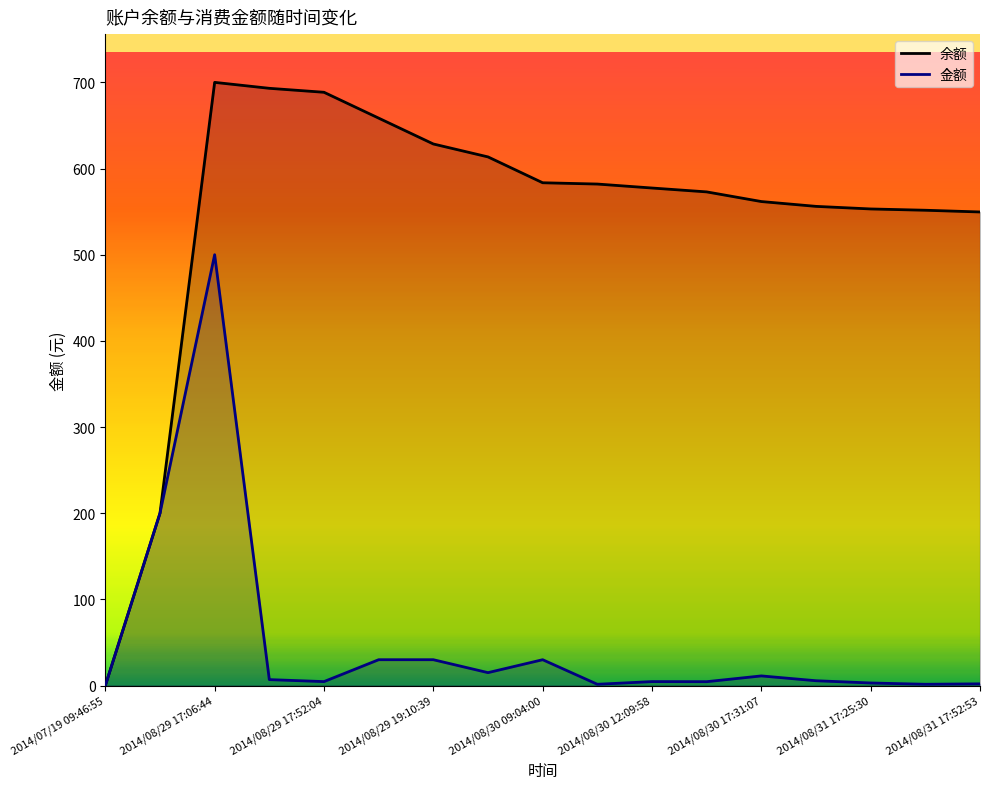

At which category does 余额 reach its first local peak?

2014/08/29 17:06:44